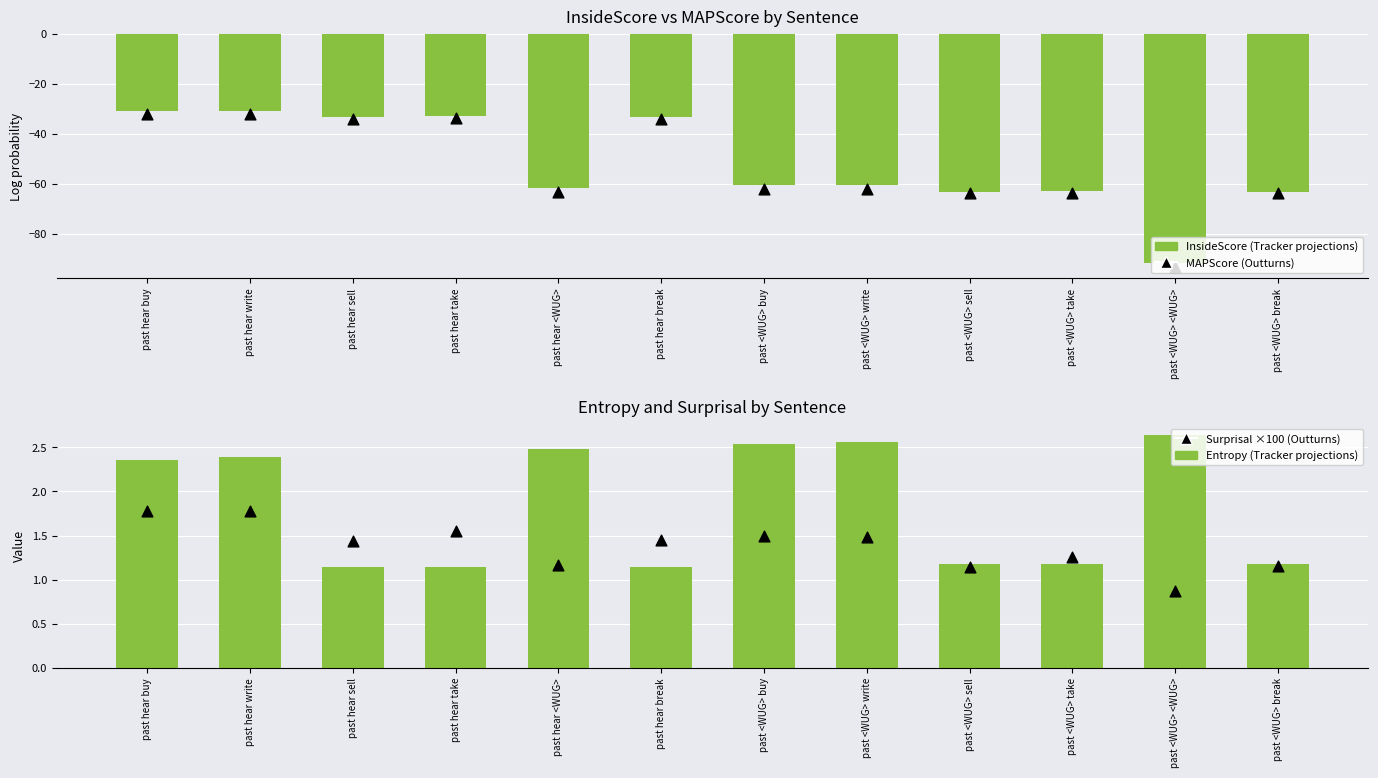

Which series contains the lowest Y value?

MAPScore (Outturns)